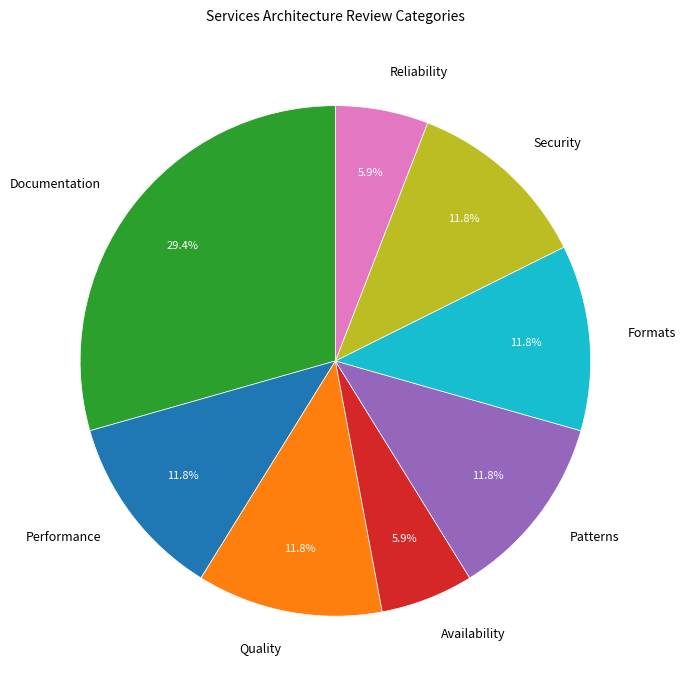

Which category has the biggest portion of the pie?

Documentation